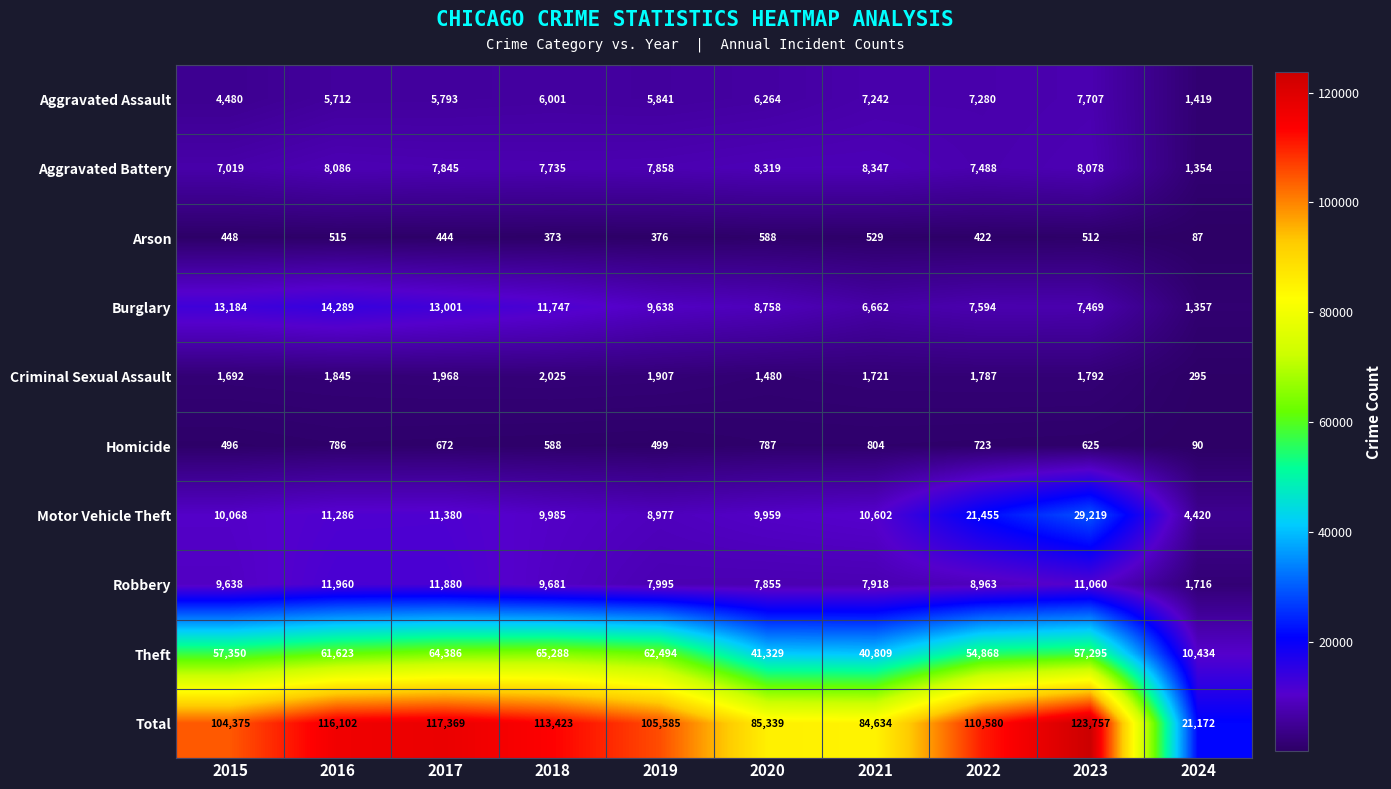

Rank the series by their maximum value, from lowest to highest.

Arson, Homicide, Criminal Sexual Assault, Aggravated Assault, Aggravated Battery, Robbery, Burglary, Motor Vehicle Theft, Theft, Total